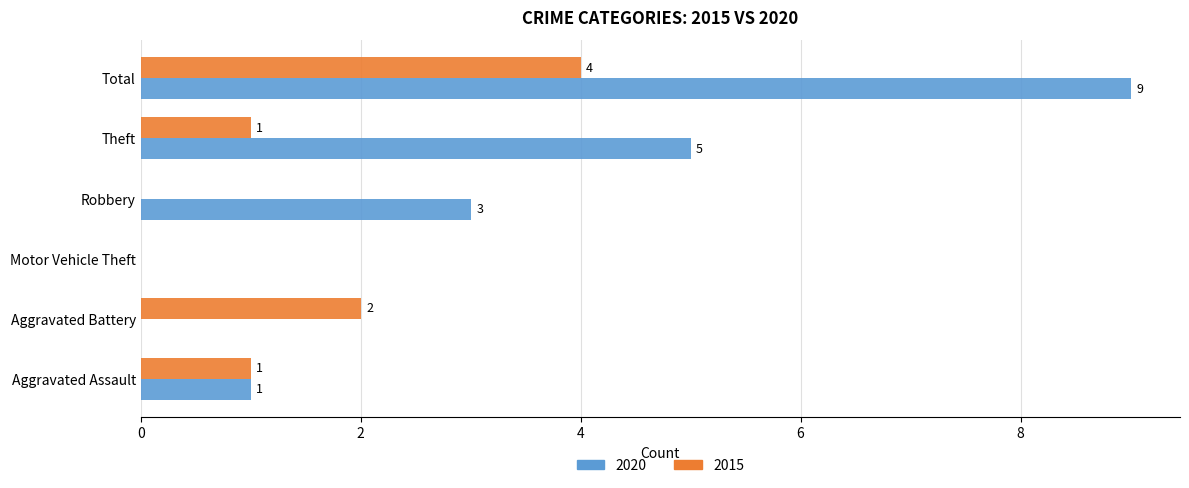

What is the sum of all 2015 values?

8